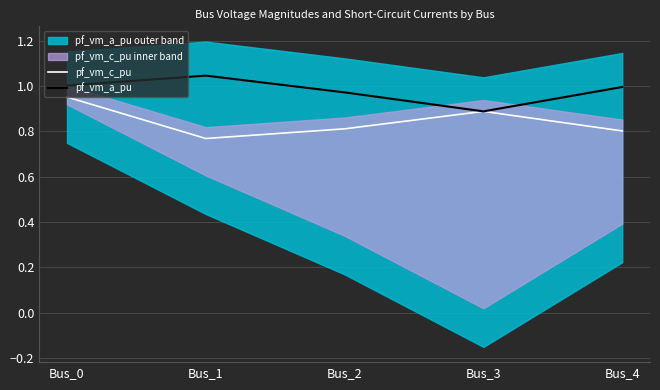

What is the value of the pf_vm_a_pu point at the 1st from the left?

1.0